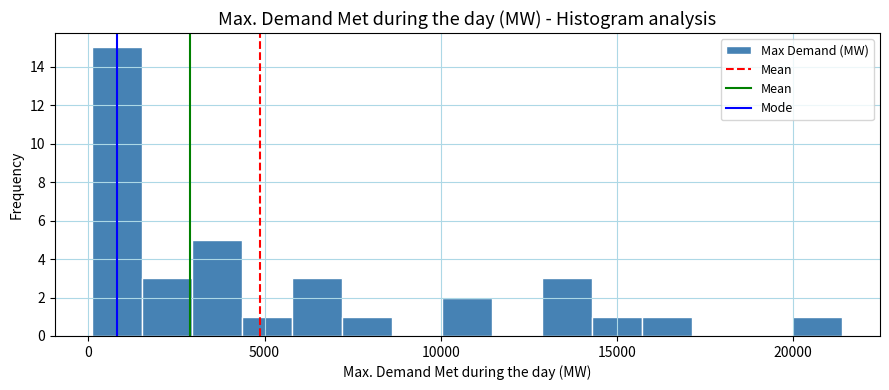

Around what value on the x-axis is the tallest bar? Give the approximate position of its centre, as read against the axis.

1000